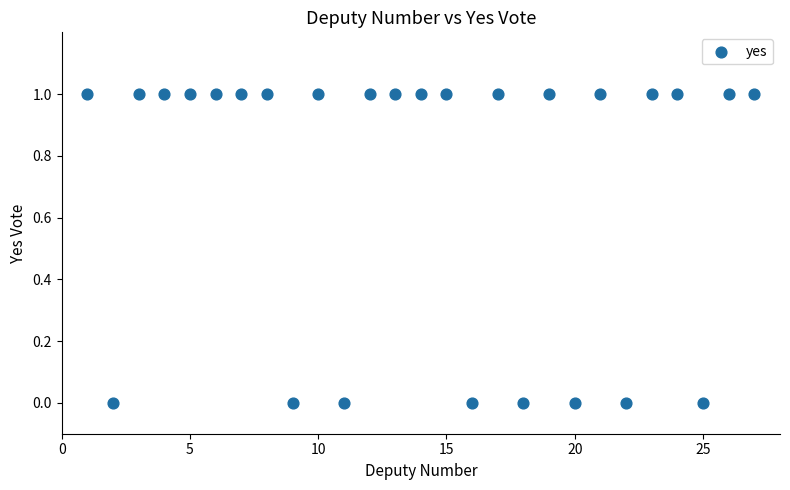

What is the range of X values (max minus min)?

26